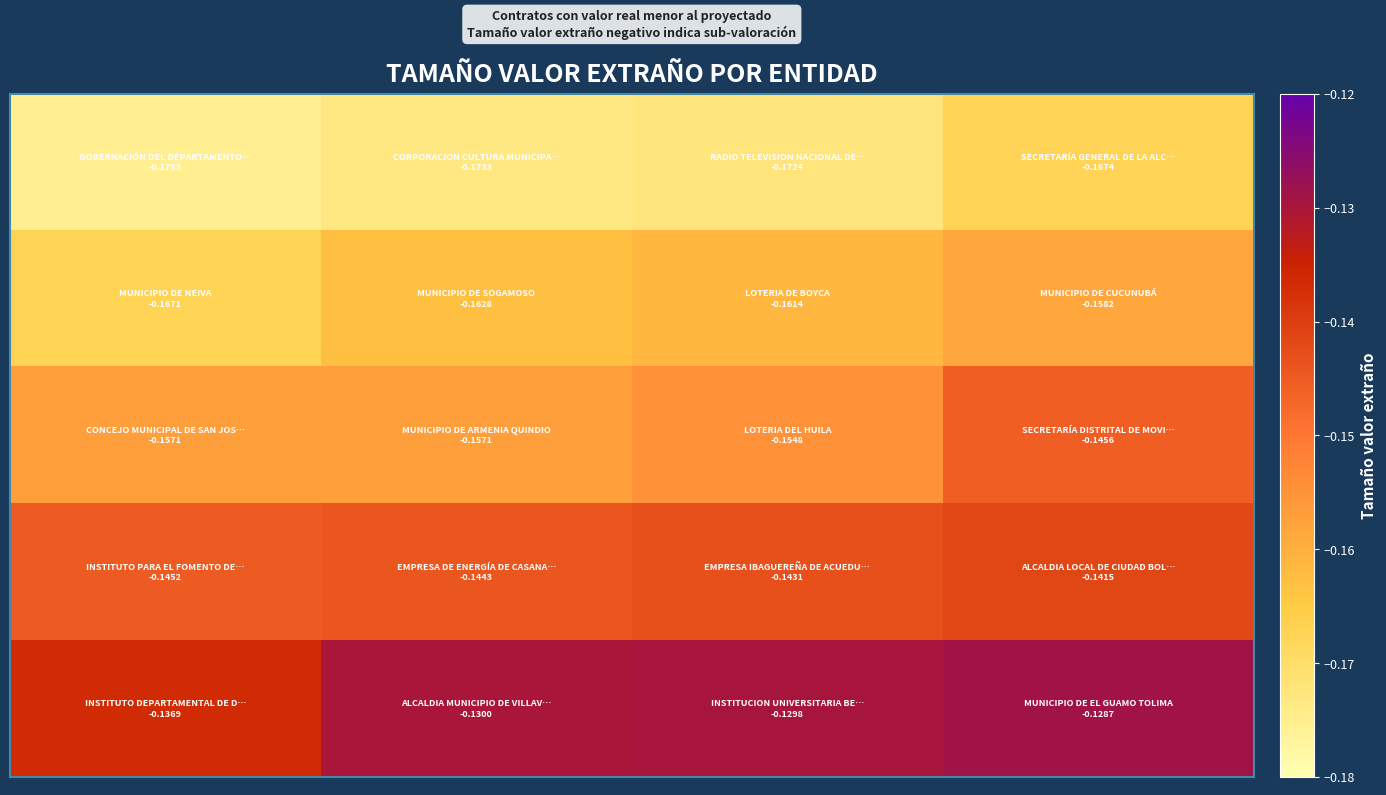

What is the smallest value displayed?

-0.2